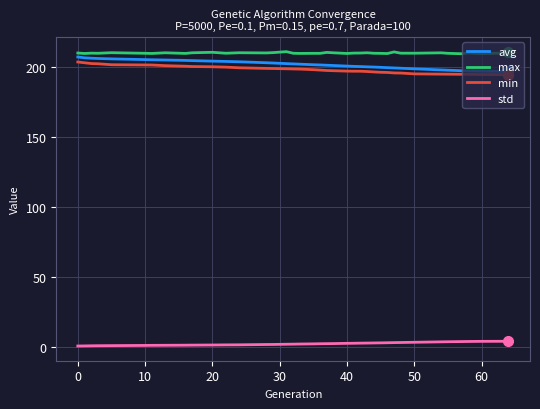

How many lines are shown in the chart?

4